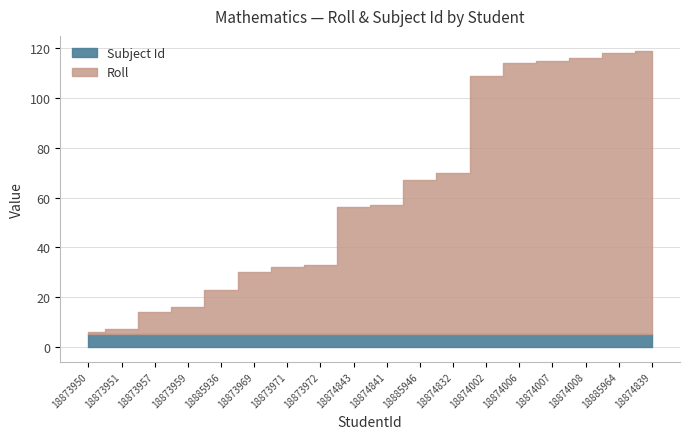

Which series ends up on top after the final intersection of Roll and Subject Id?

Roll